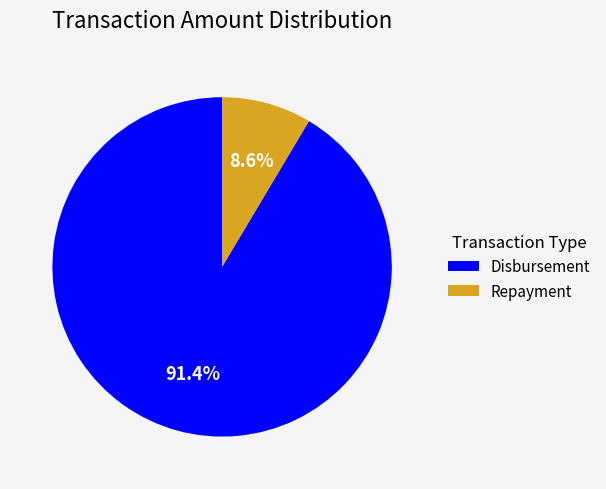

Which category has the smallest portion of the pie?

Repayment